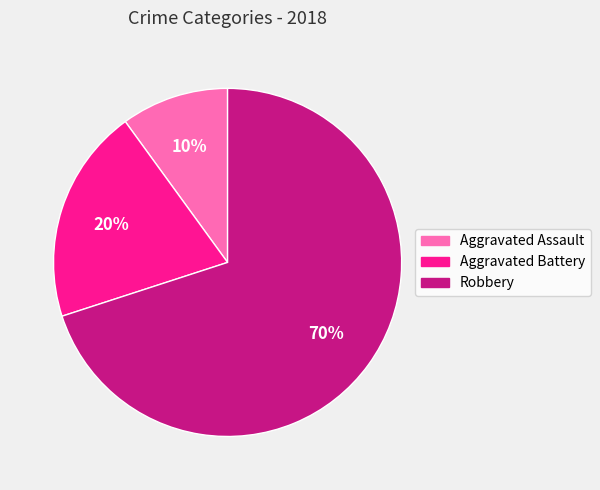

Which slice is the smallest?

Aggravated Assault